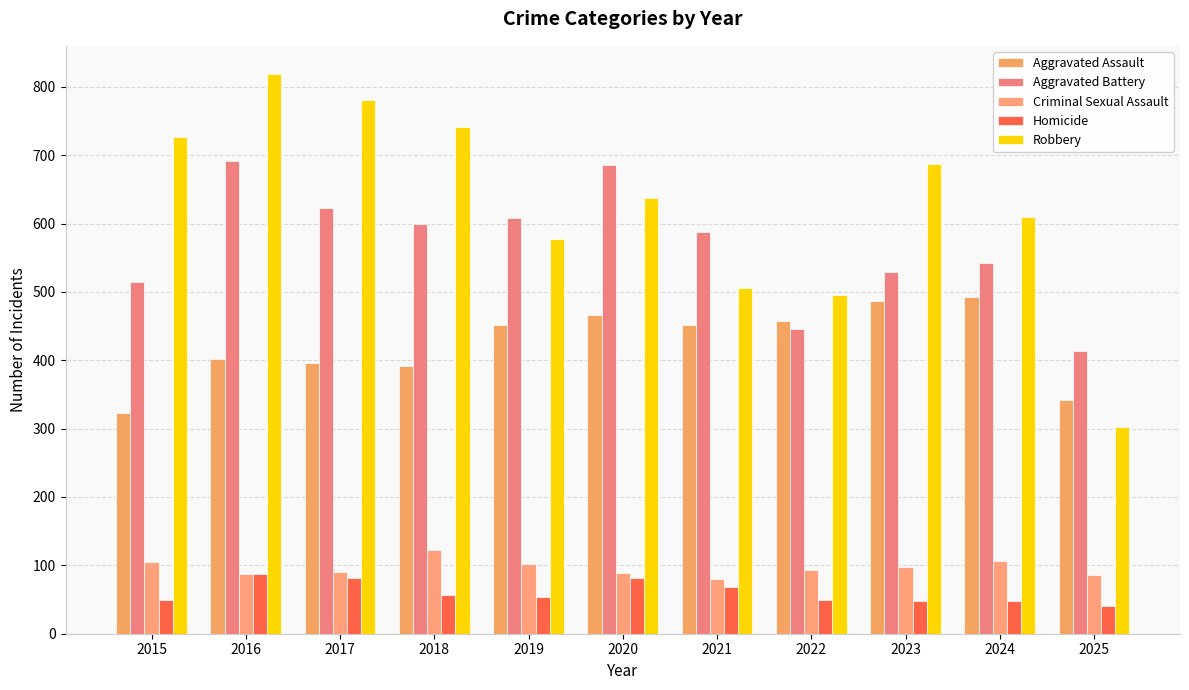

What is the difference between the highest and lowest values at 2022?

445